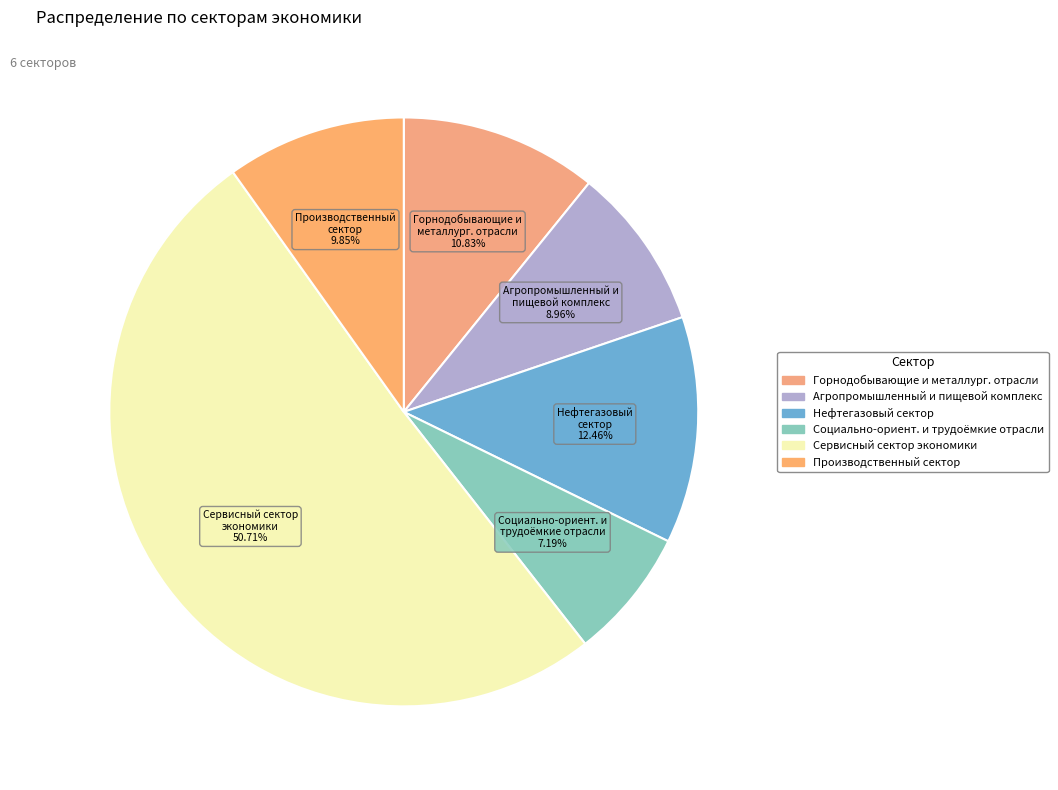

Which category accounts for the majority?

Сервисный сектор экономики